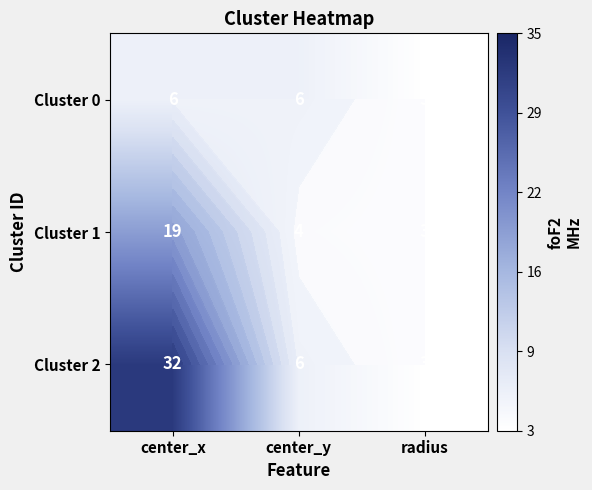

How many data points does each series have?

3